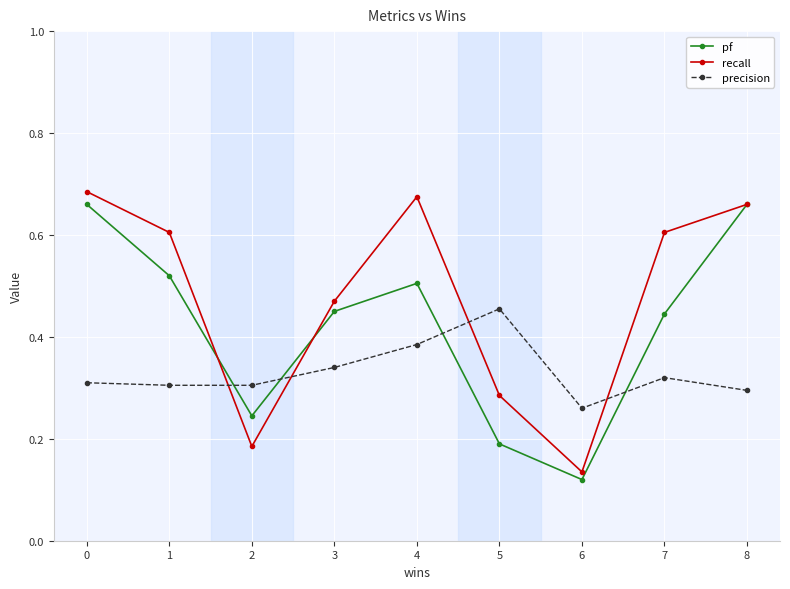

At how many categories does at least one series exceed 0?

9